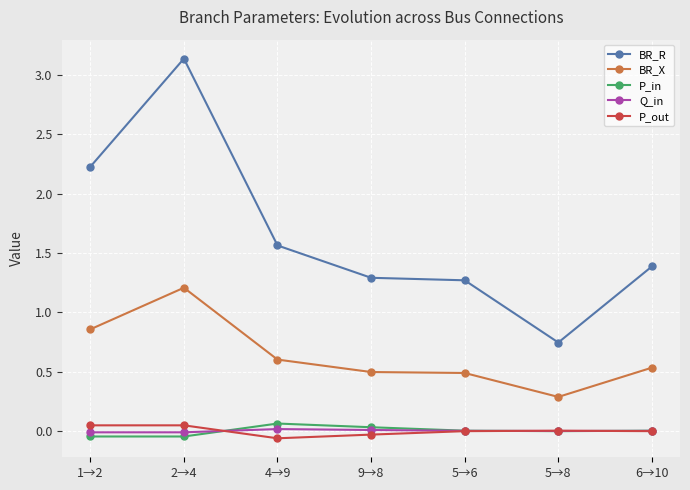

At which category is the sum across all series the highest?

2→4